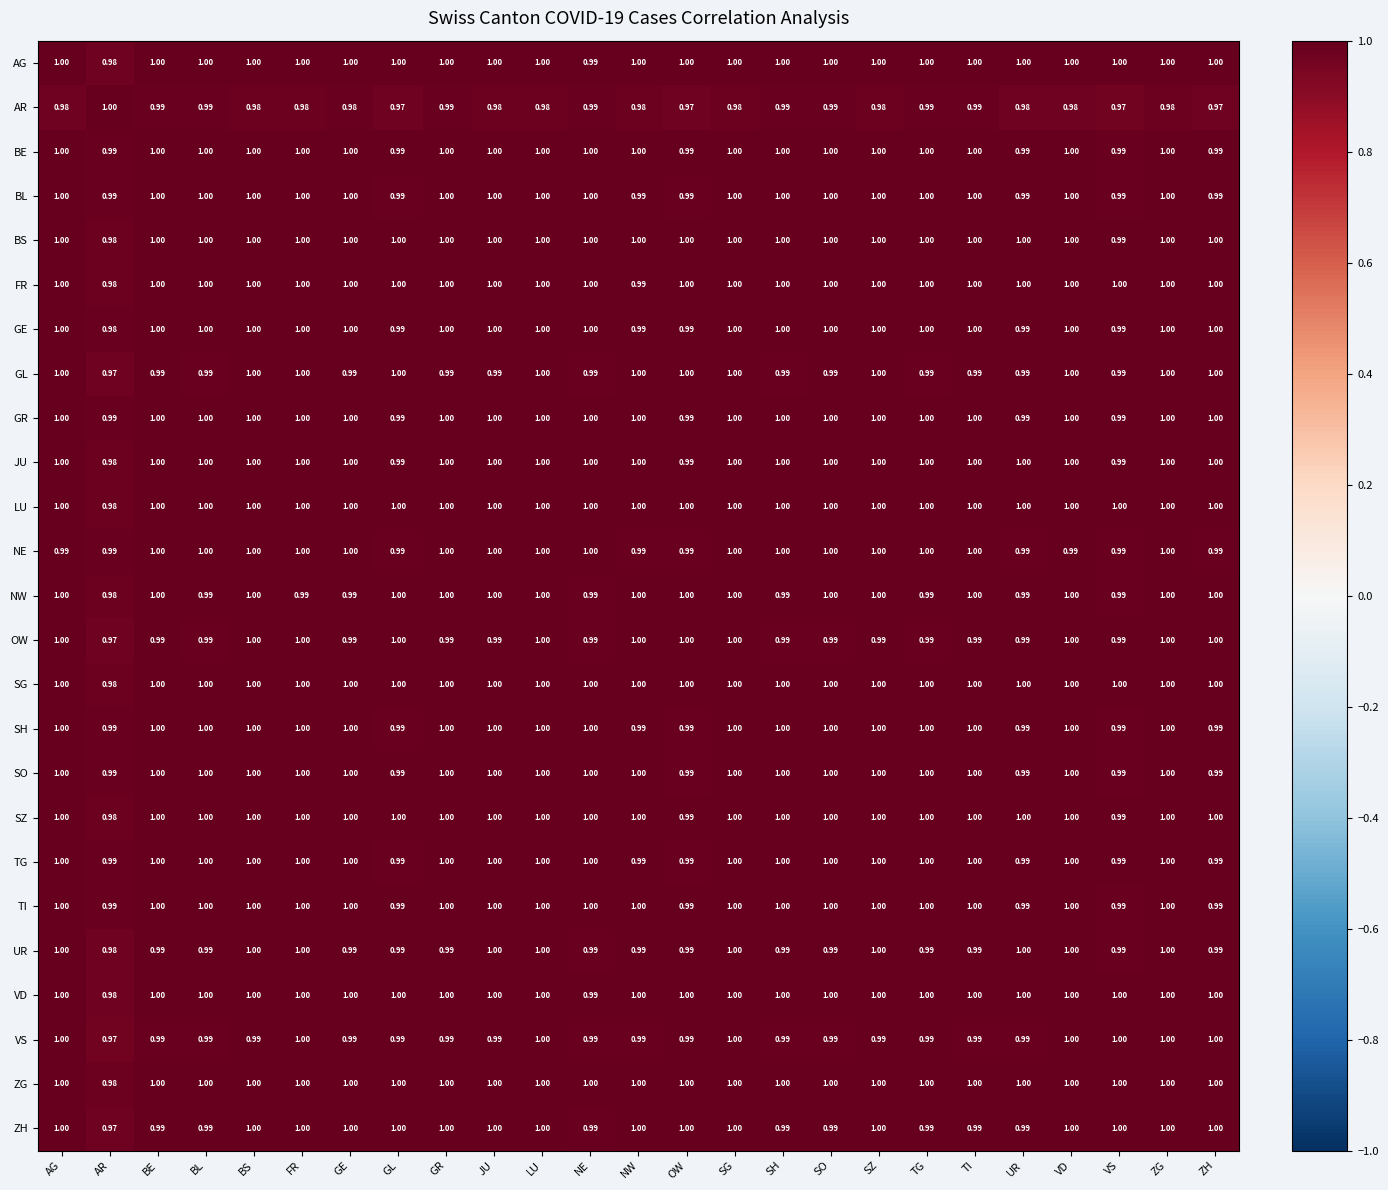

At which label does OW reach its minimum?

AR